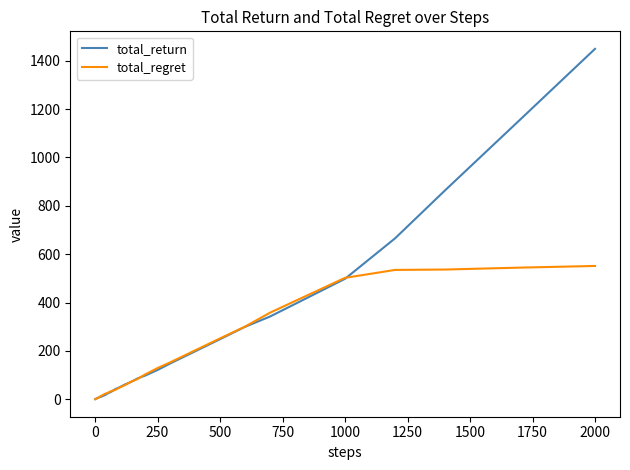

List the series in order of their peak value, lowest first.

total_regret, total_return